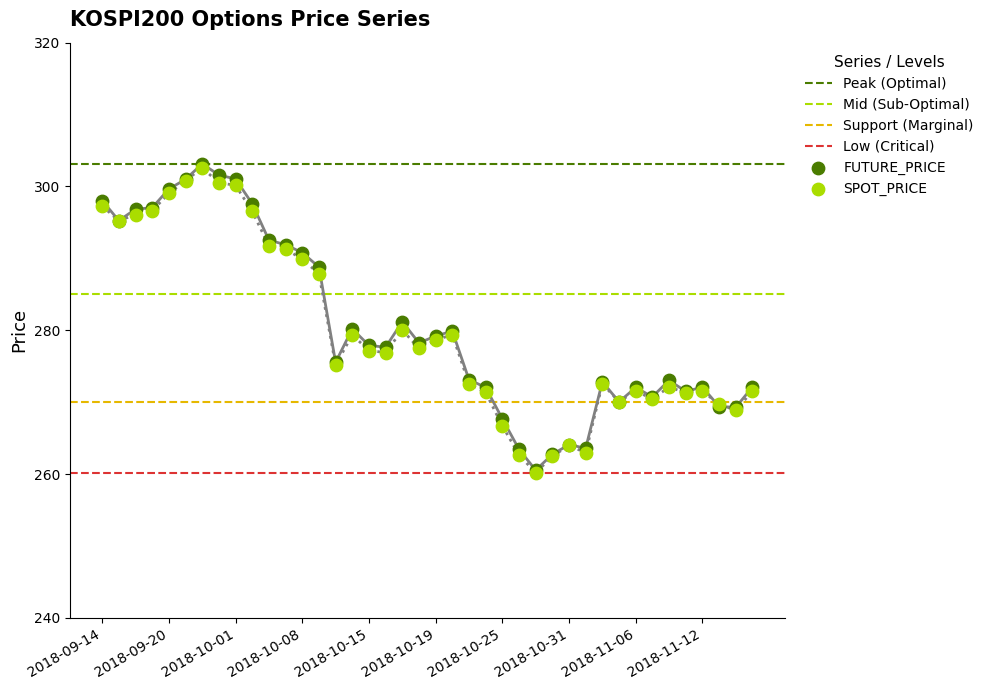

At how many categories does at least one series exceed 288?

14